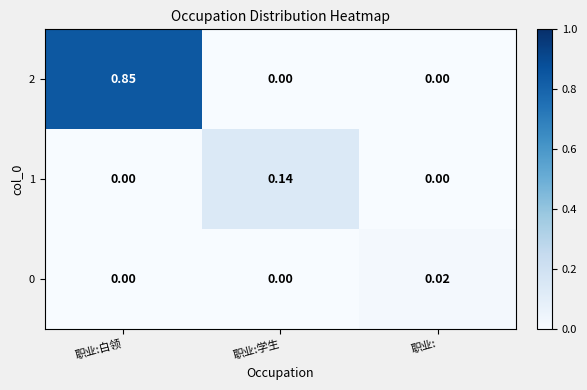

At which category is the sum across all series the highest?

职业:白领